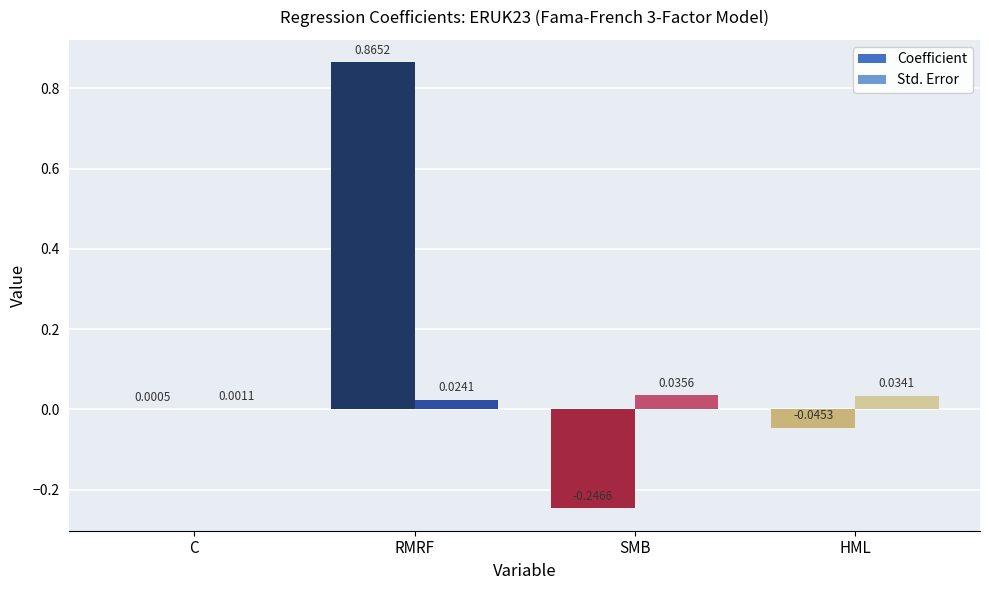

At which label is Coefficient closest to 0?

C